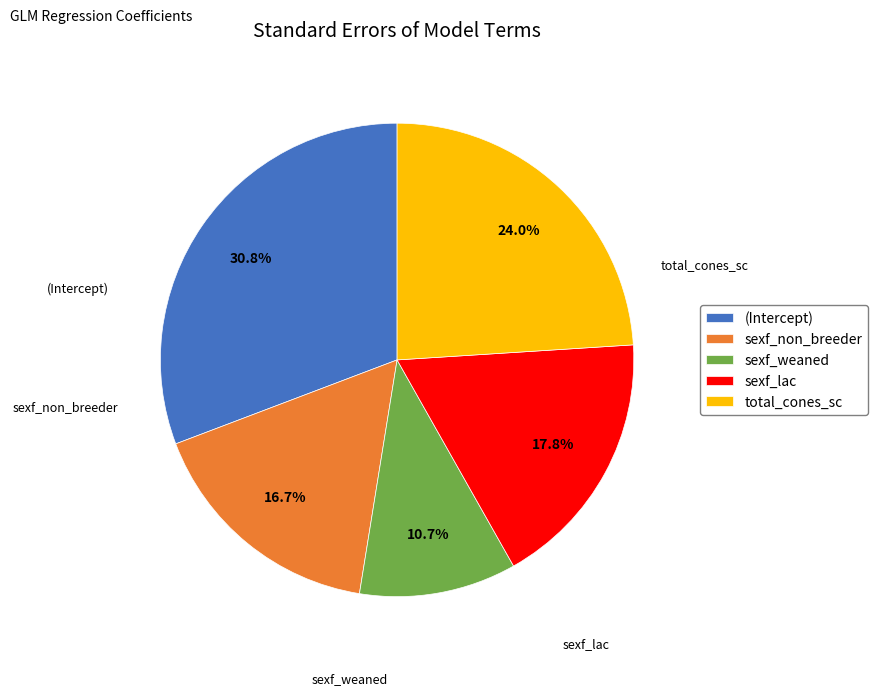

The sexf_weaned slice represents 1% of the pie. True or false?

False